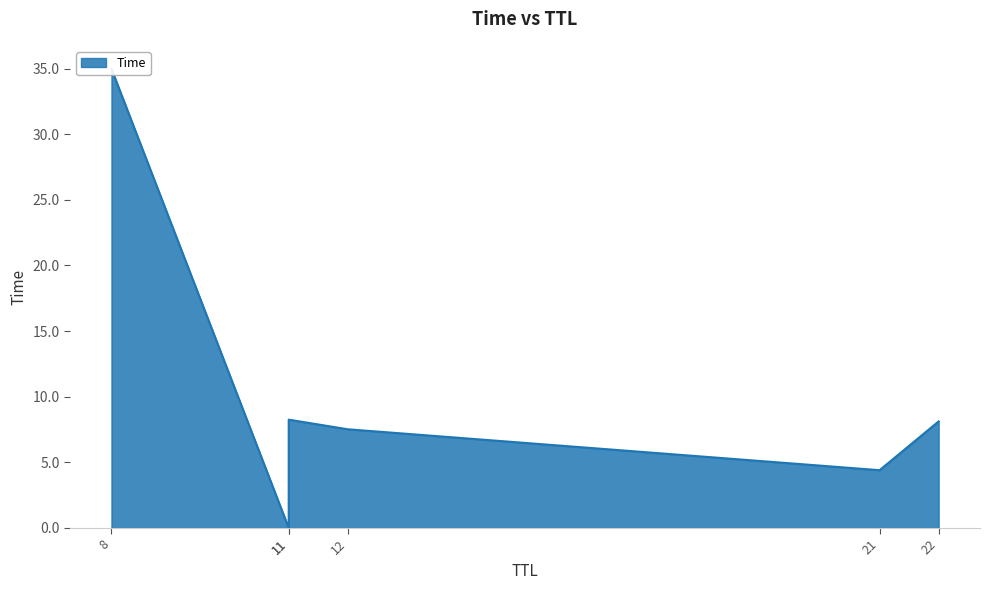

What is the greatest value displayed?

35.0